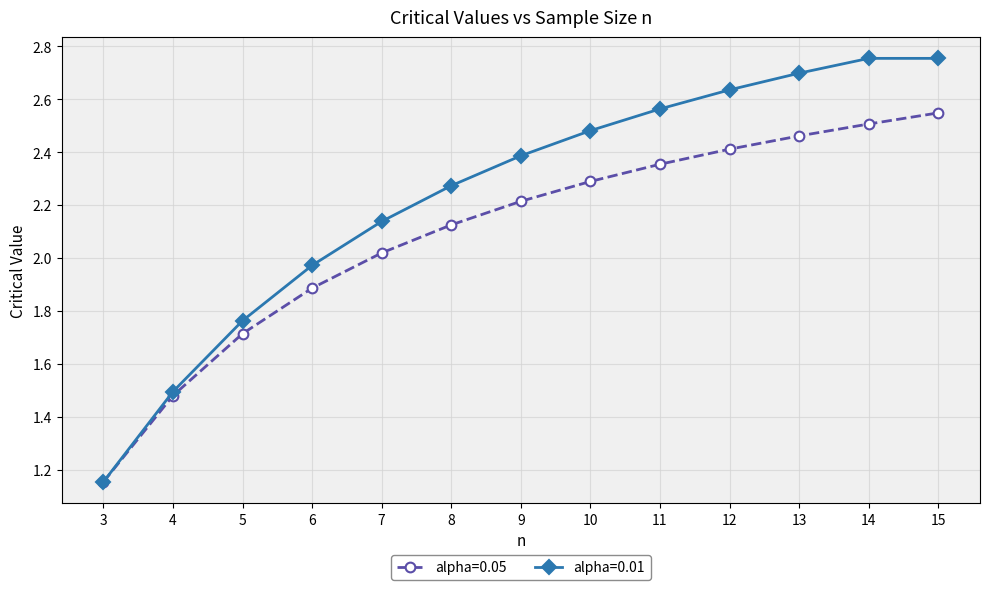

At which label does alpha=0.01 reach its minimum?

3